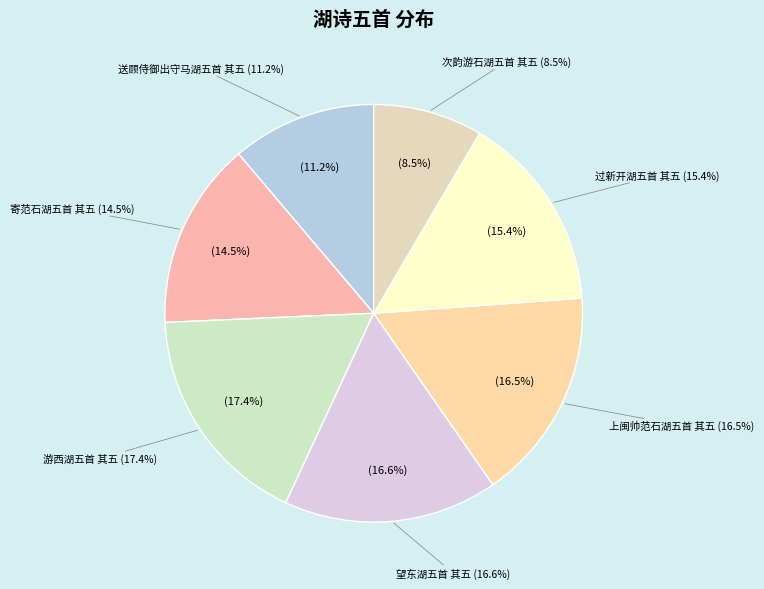

The 上闽帅范石湖五首 其五 slice represents 16% of the pie. True or false?

True